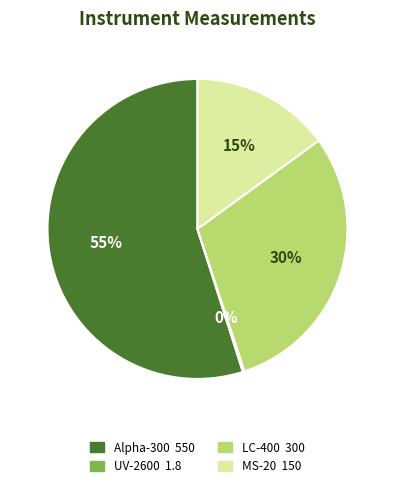

What is the ratio of the value at LC-400 to the value at Alpha-300?

0.5